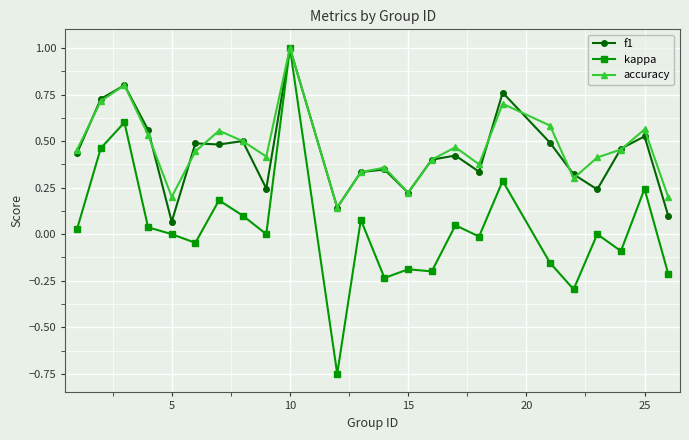

Which series has the widest spread of values?

kappa